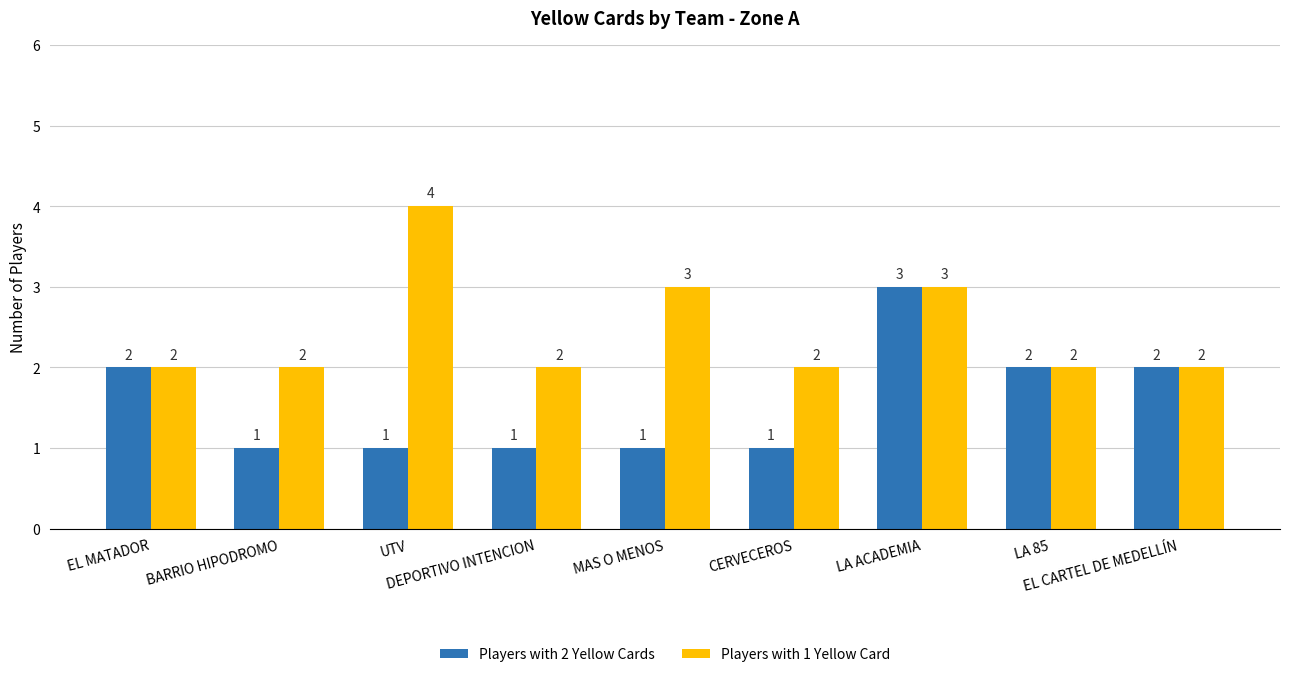

What is the highest value of the Players with 1 Yellow Card series?

4